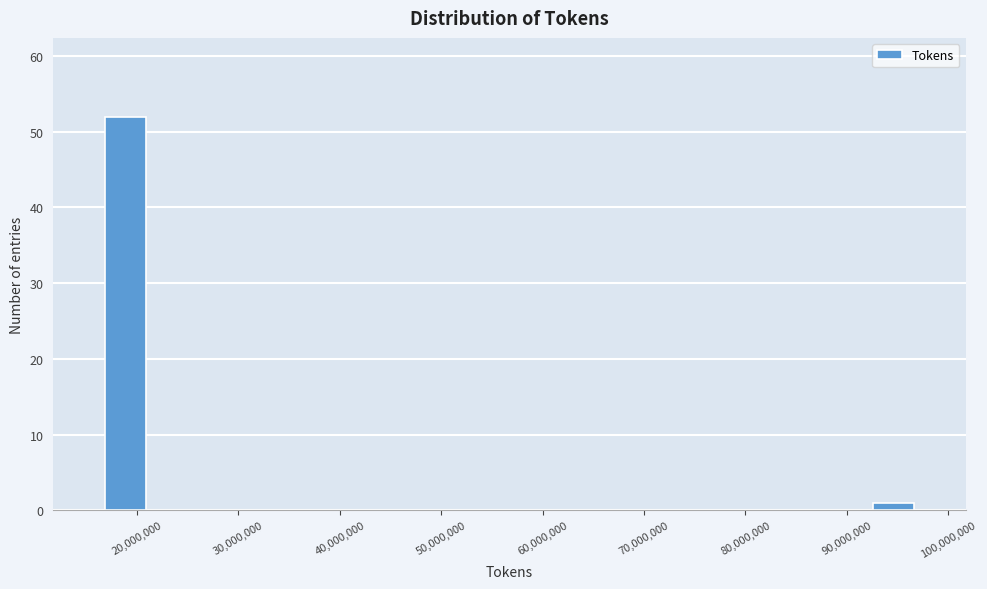

What is the height of the bar covering 92000000 to 97000000 on the x-axis? Neither the bar edges nor the heights are printed on the chart, so give them approximately, as read against the axes.

1